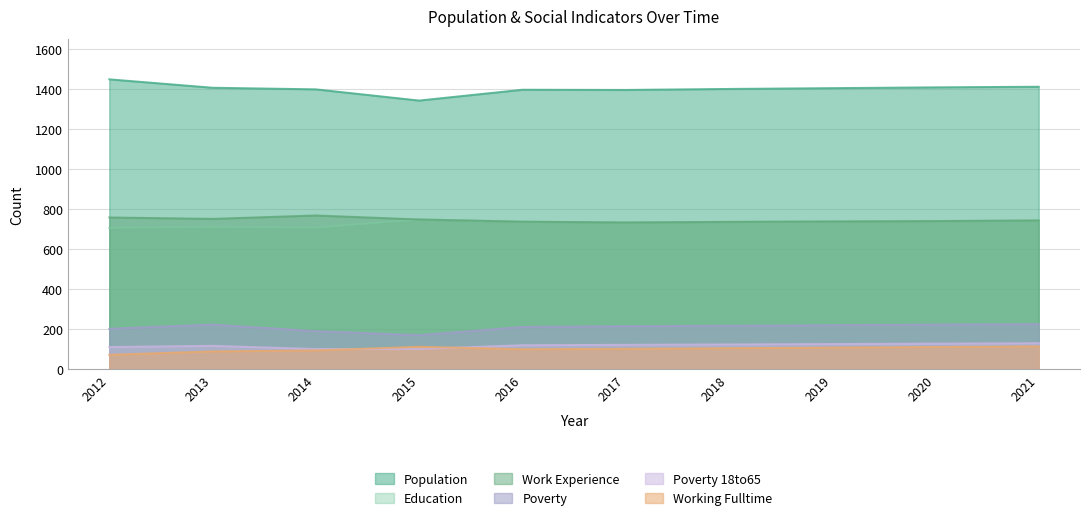

What are all the series names shown in the legend?

Population, Education, Work Experience, Poverty, Poverty 18to65, Working Fulltime